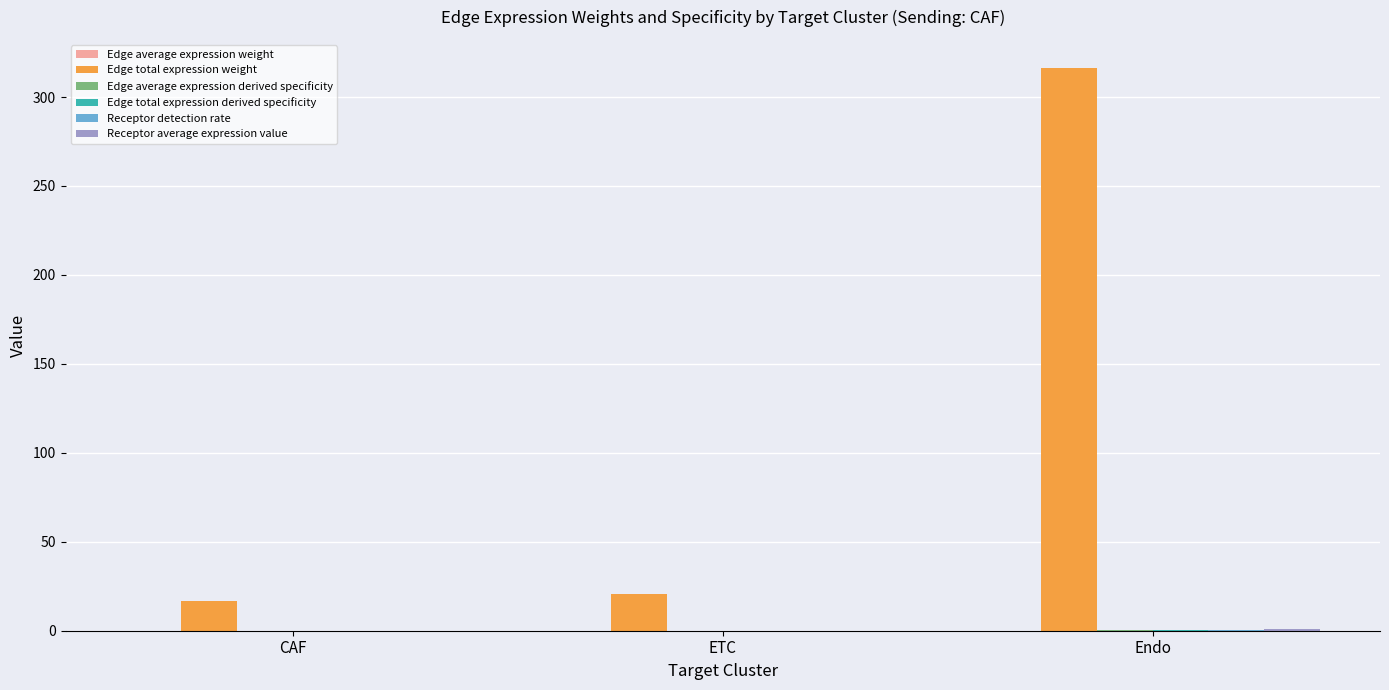

Which series has the largest total across all categories?

Edge total expression weight